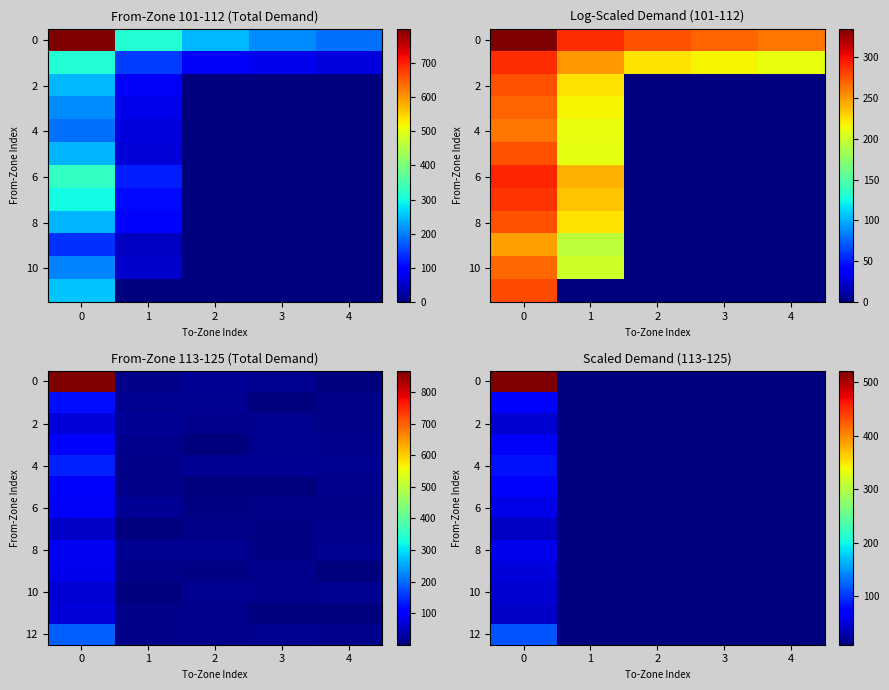

True or false: 0 has a value of 10.0 at 3.

True